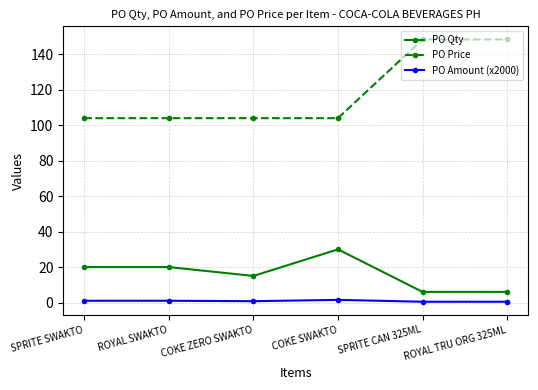

The value of PO Price at SPRITE CAN 325ML is 148.4. True or false?

True